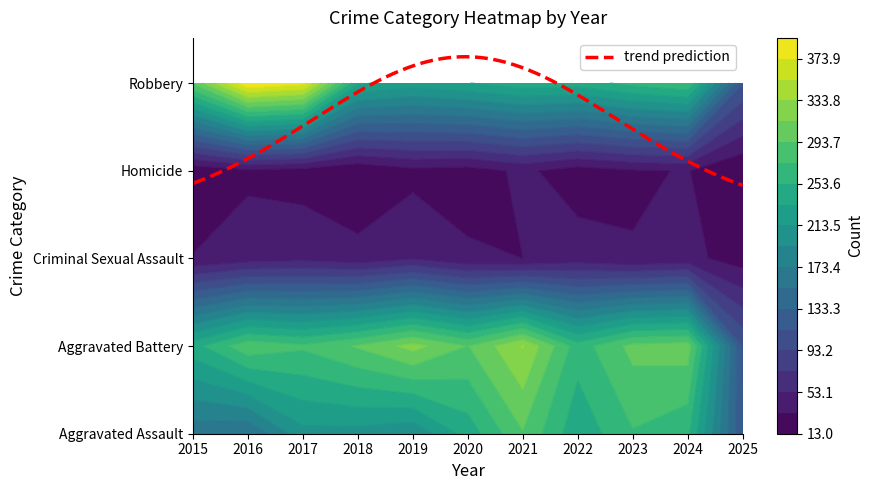

At which label is Criminal Sexual Assault closest to 37?

2020